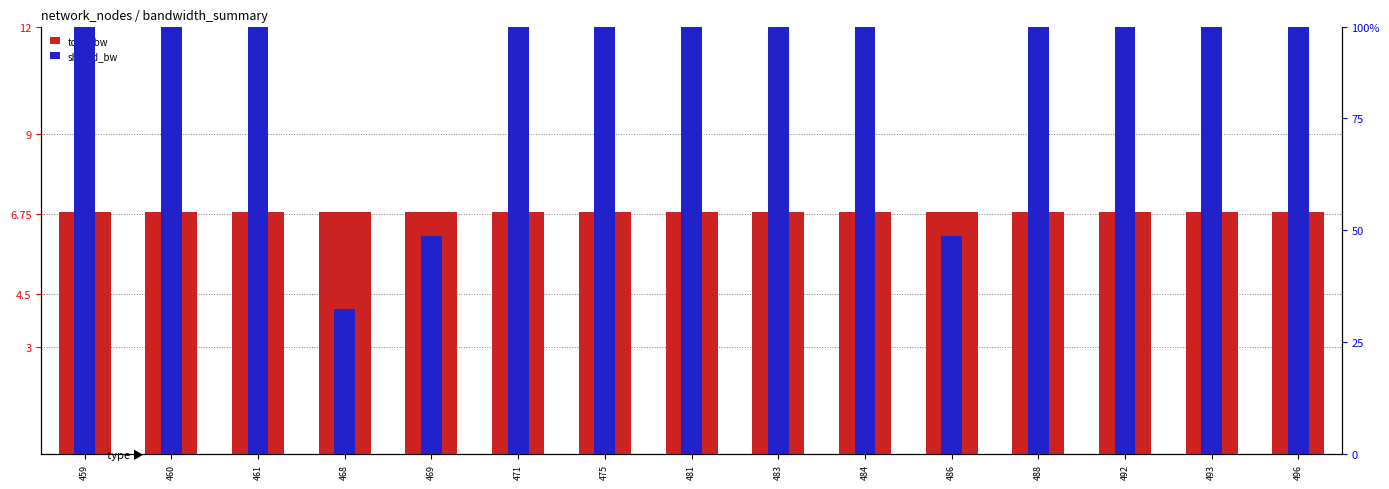

True or false: total_bw has a value of 6.8 at 496.

True